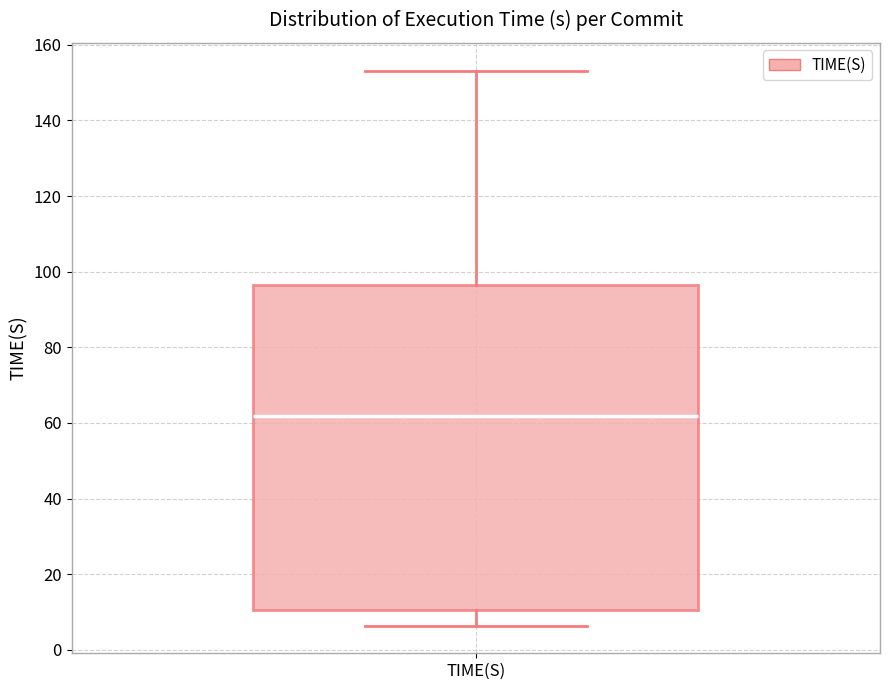

Read this box plot against the y-axis: the position of the median line, the range covered by the box, and the ends of both whiskers. The values are not printed on the chart, so give them approximately, as read against the axis.

median 62, box 10 to 96, whiskers 6 to 154